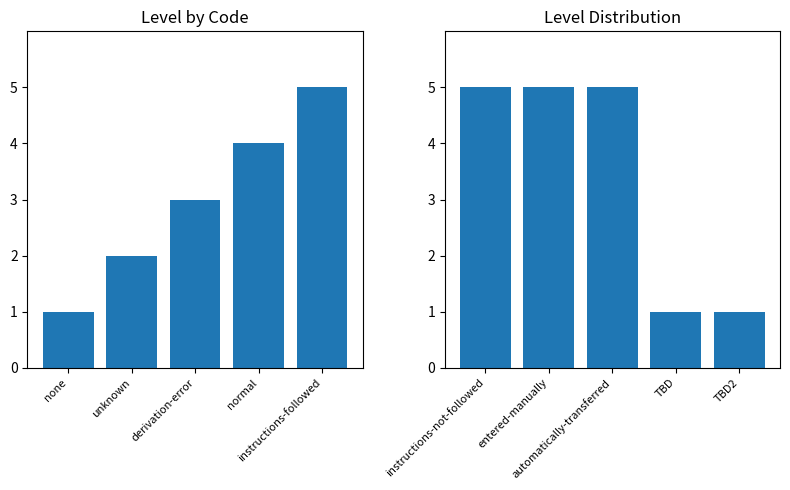

What is the sum of all values?

17